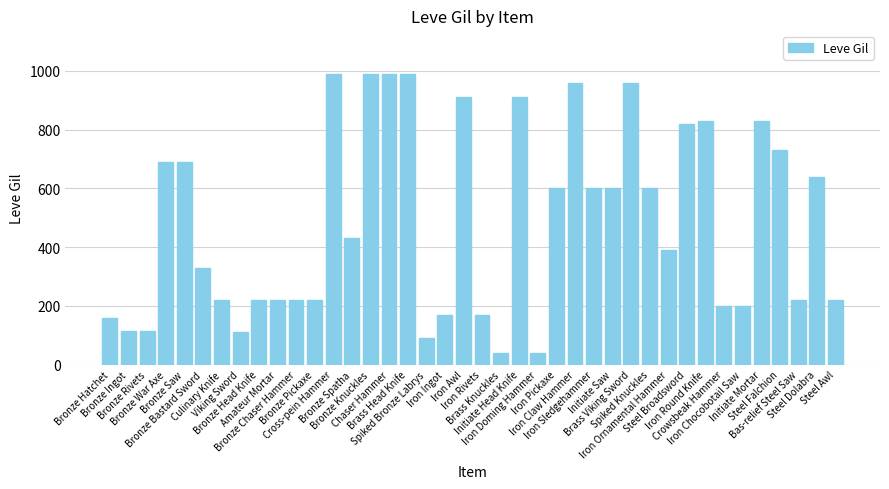

What is the smallest value displayed?

40